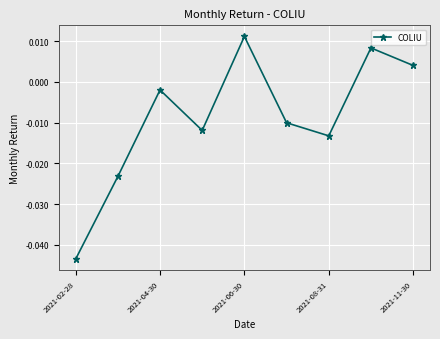

How many interior local peaks (higher than both neighbors) does the data have?

3